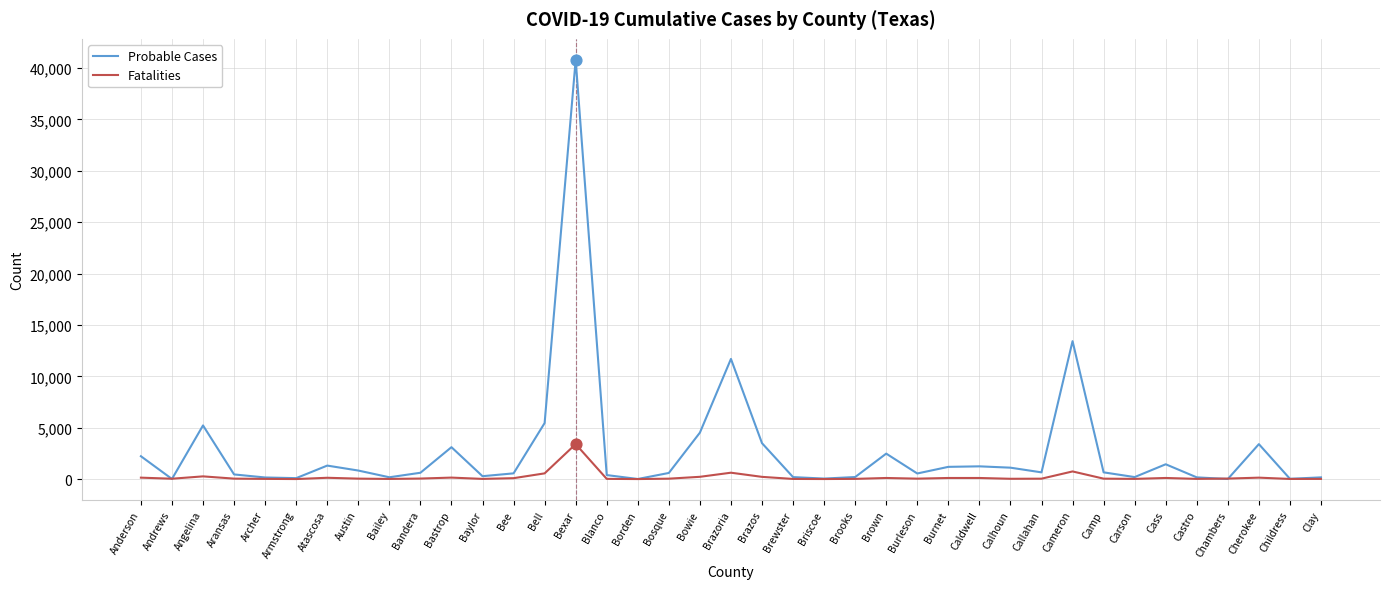

Is the value of Probable Cases at Callahan greater than the value of Fatalities at Chambers?

Yes